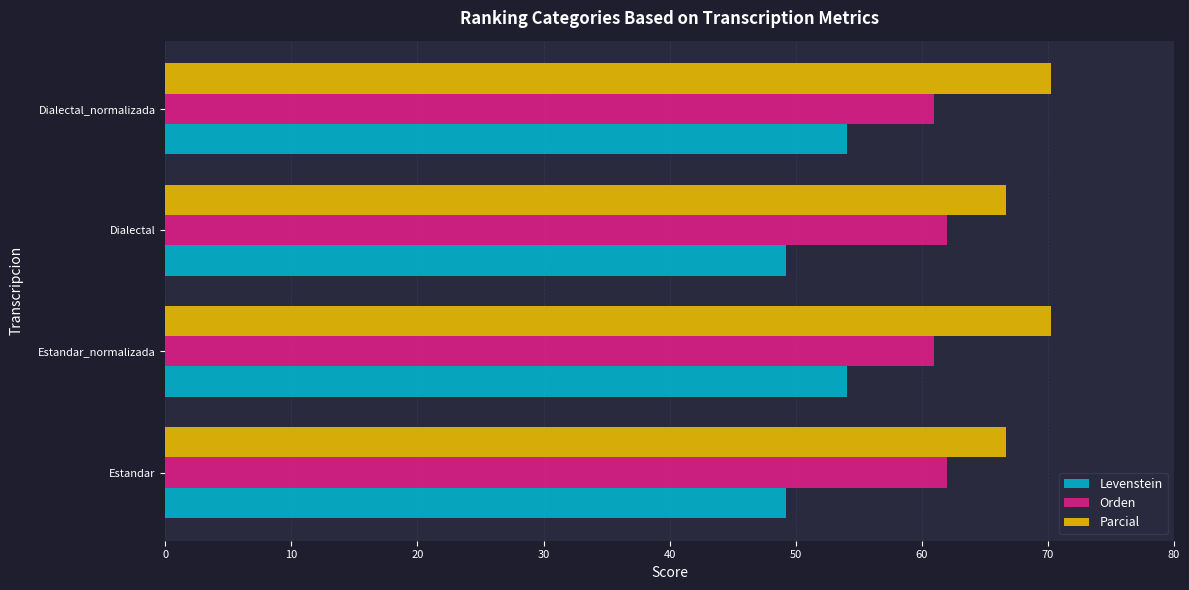

How many series are shown in this chart?

3